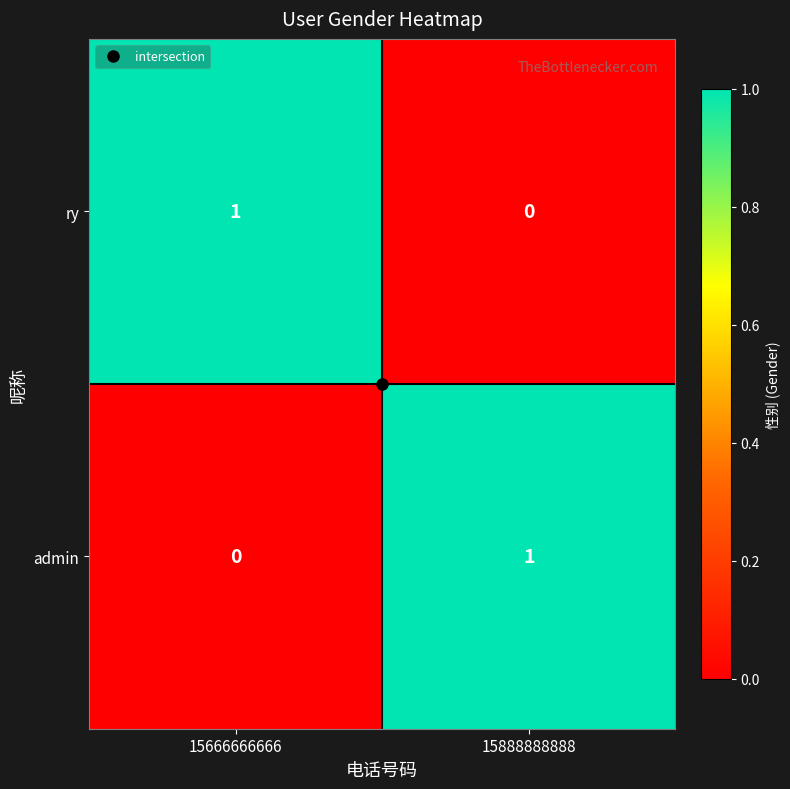

Count the number of data series in this chart.

2